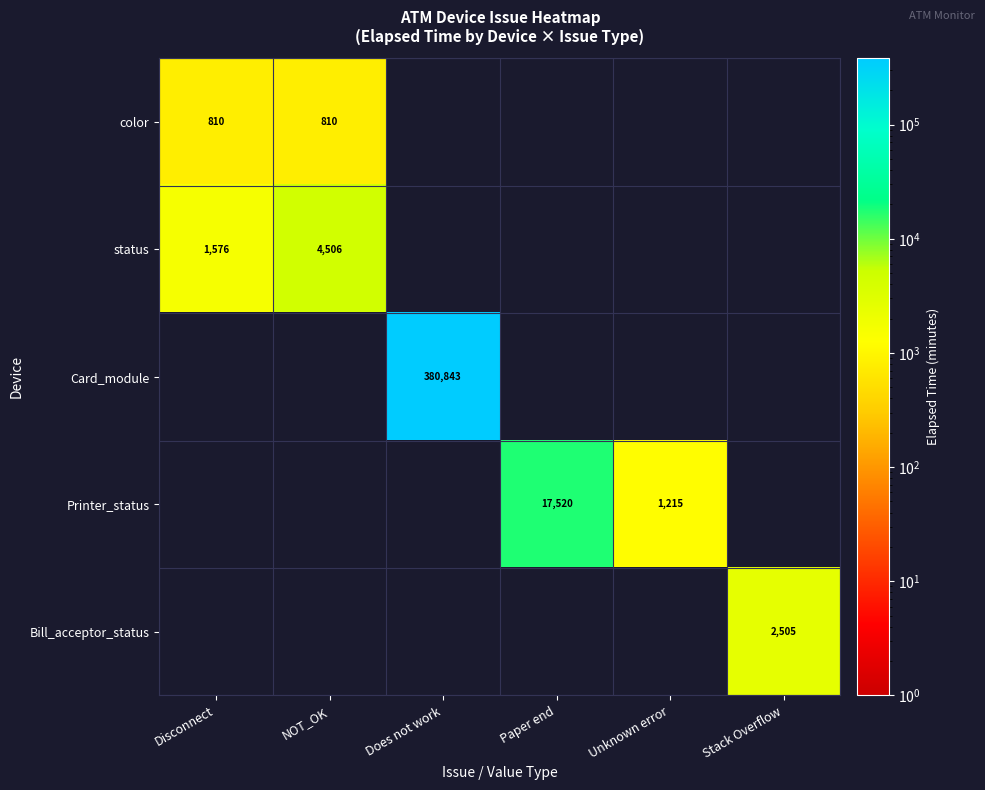

Which category has the highest value across all series?

Does not work